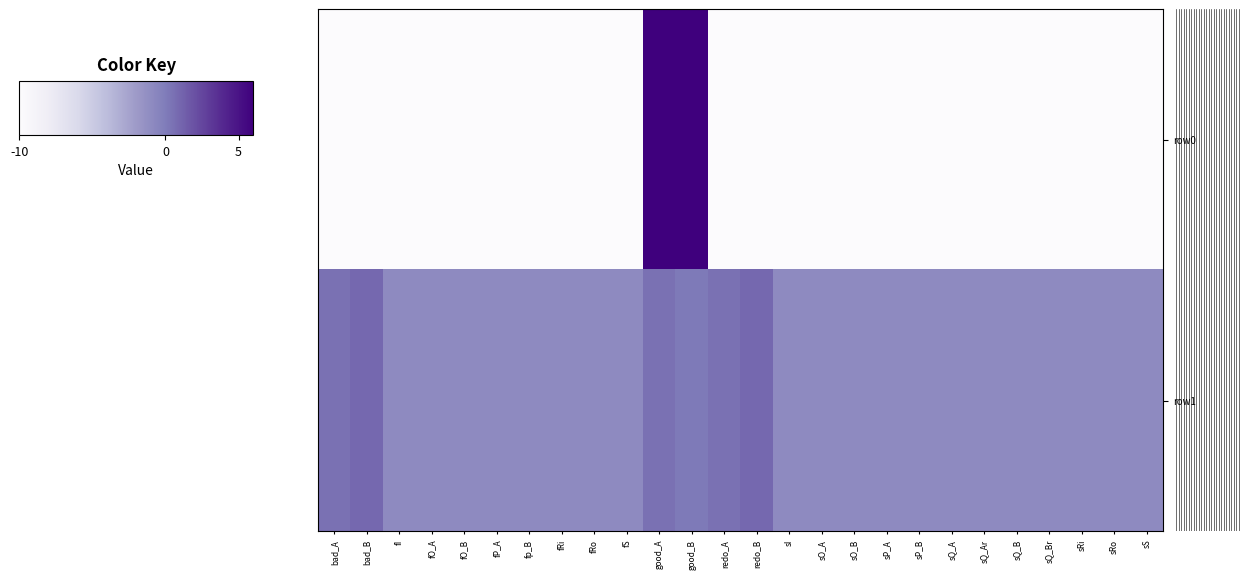

What is the greatest value displayed?

30000.0